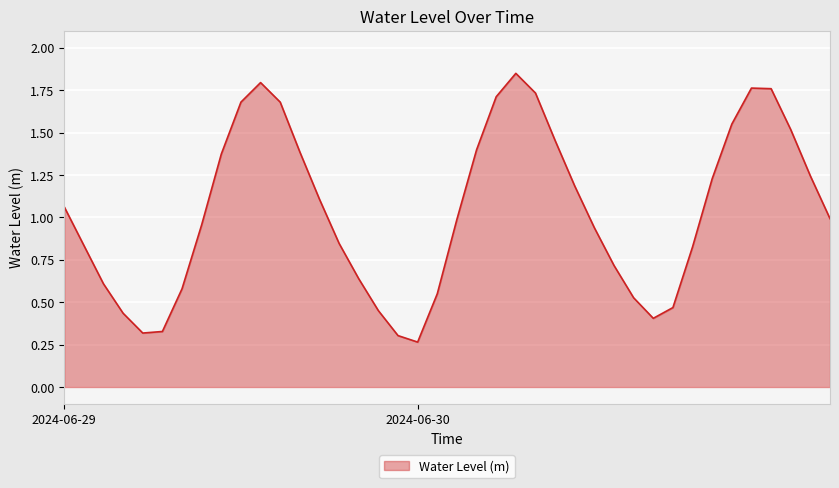

What is the difference between the maximum and minimum values?

1.6